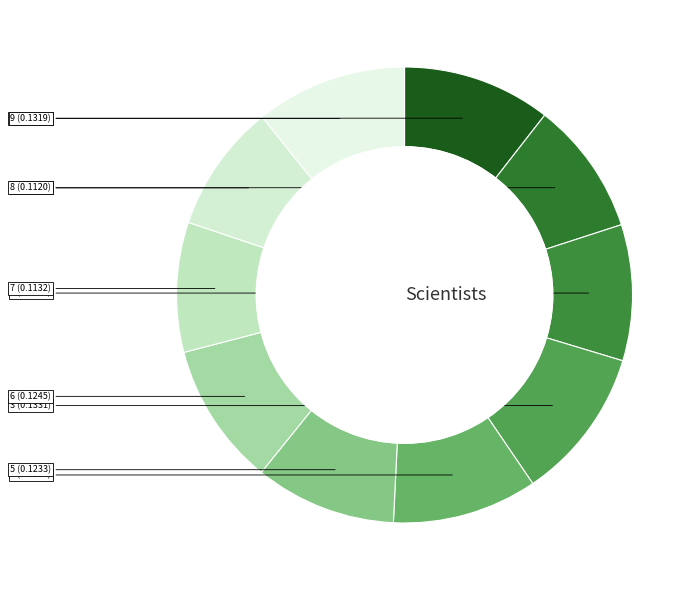

Which slice is the smallest?

8